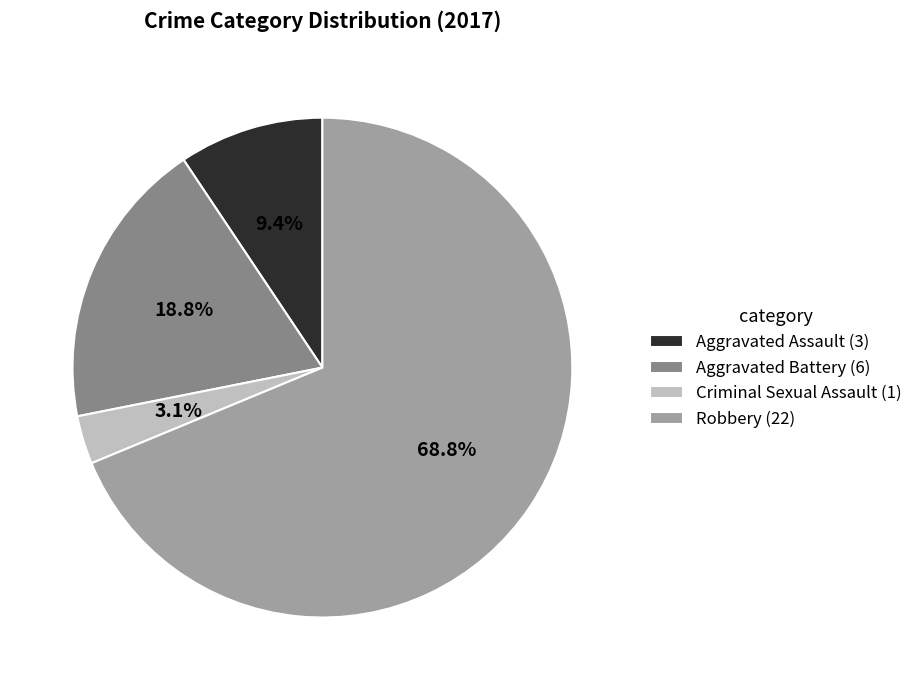

Count the number of slices in the pie.

4